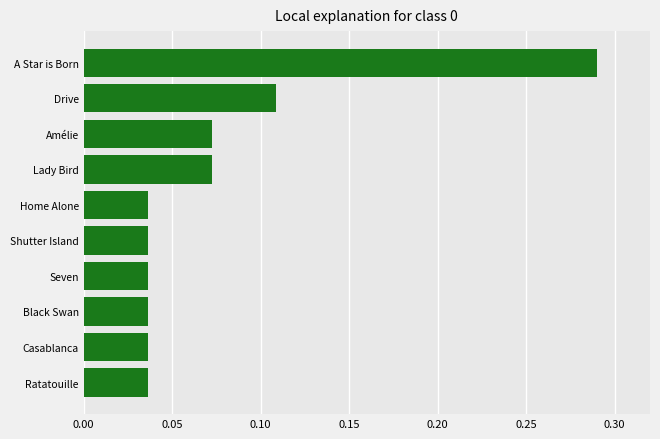

Which has a higher value, Lady Bird or Casablanca?

Lady Bird